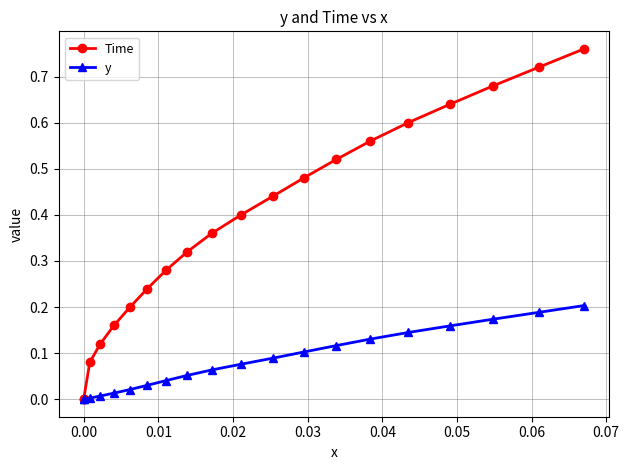

How many positive values does the Time series have?

18